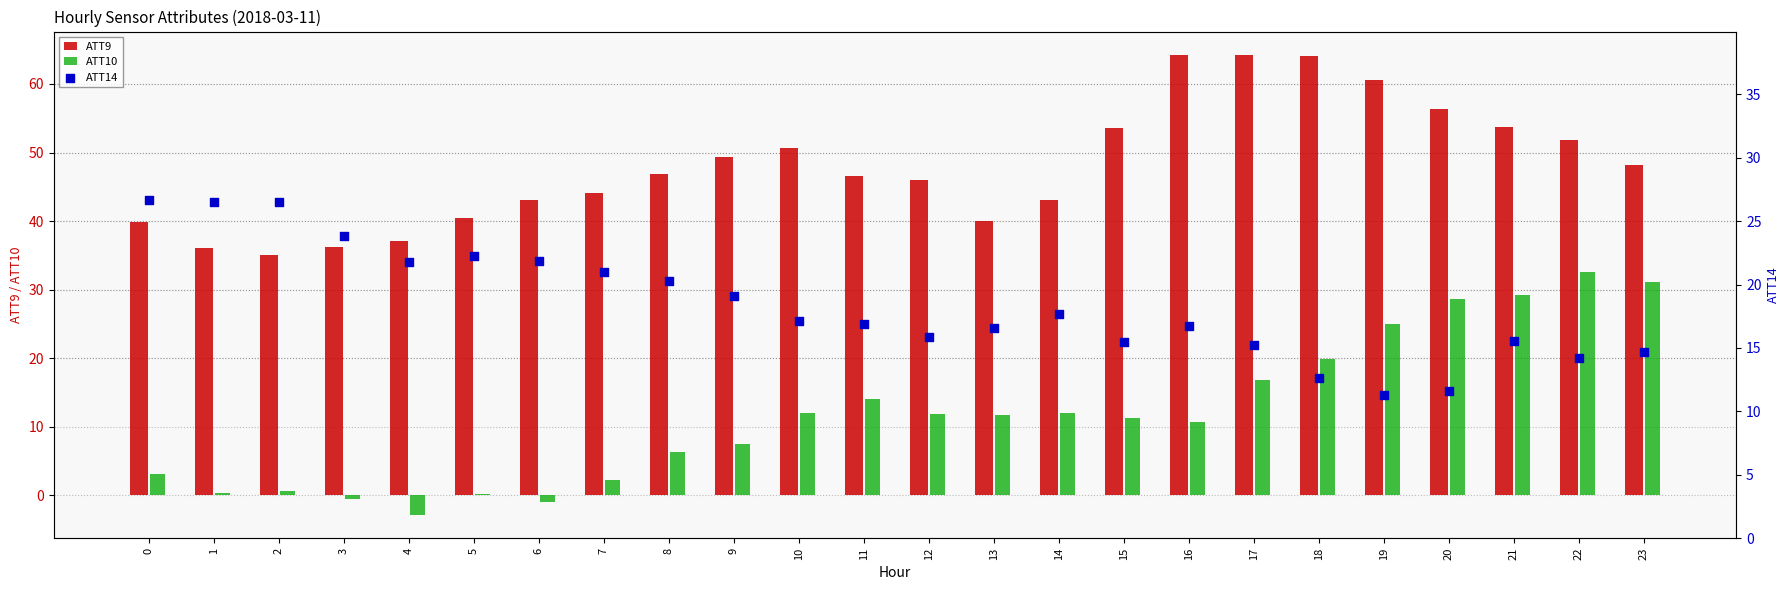

What are all the series names shown in the legend?

ATT9, ATT10, ATT14